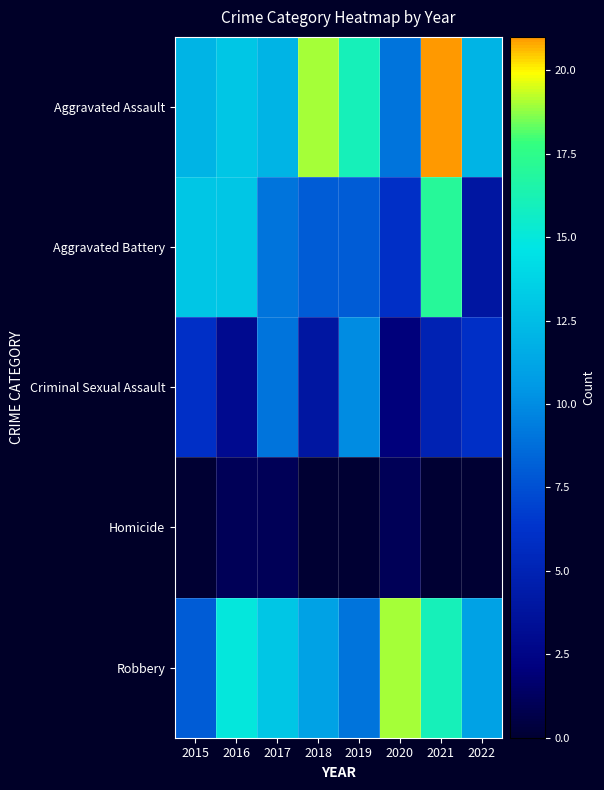

How many categories are shown in the chart?

8